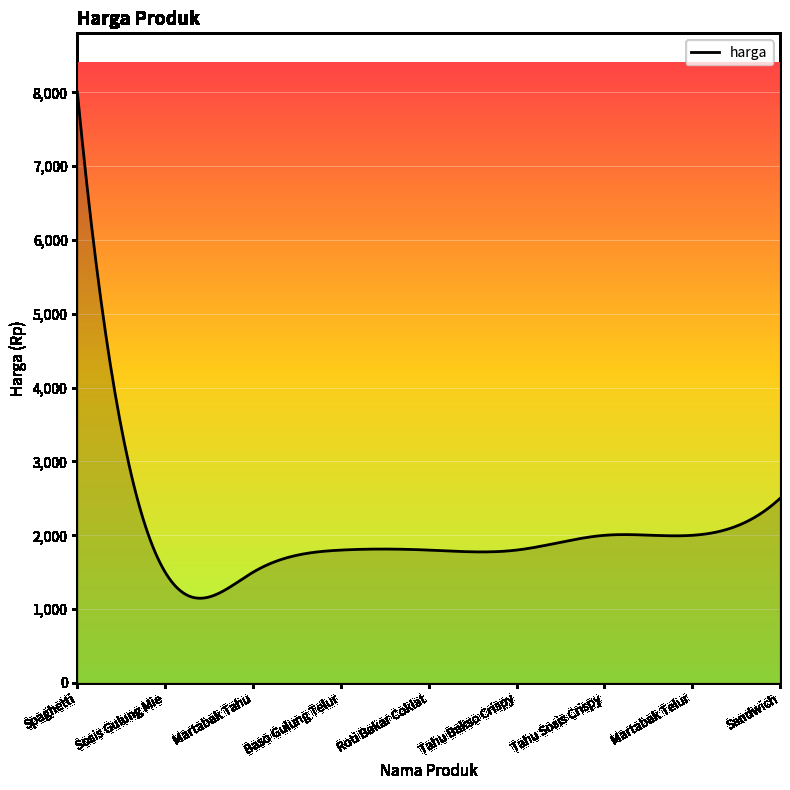

What is the greatest value displayed?

8000.0